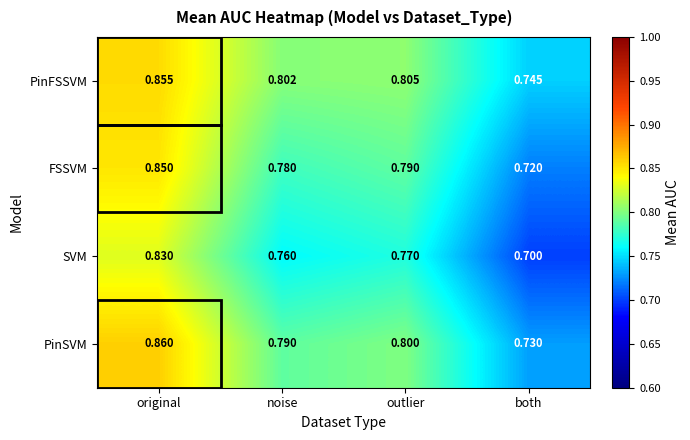

At both, list the series in order from largest to smallest.

PinFSSVM, PinSVM, FSSVM, SVM